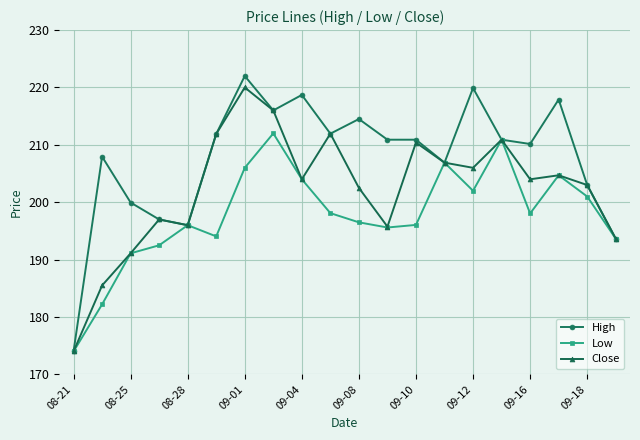

Is this an area chart (filled region under the line)?

No